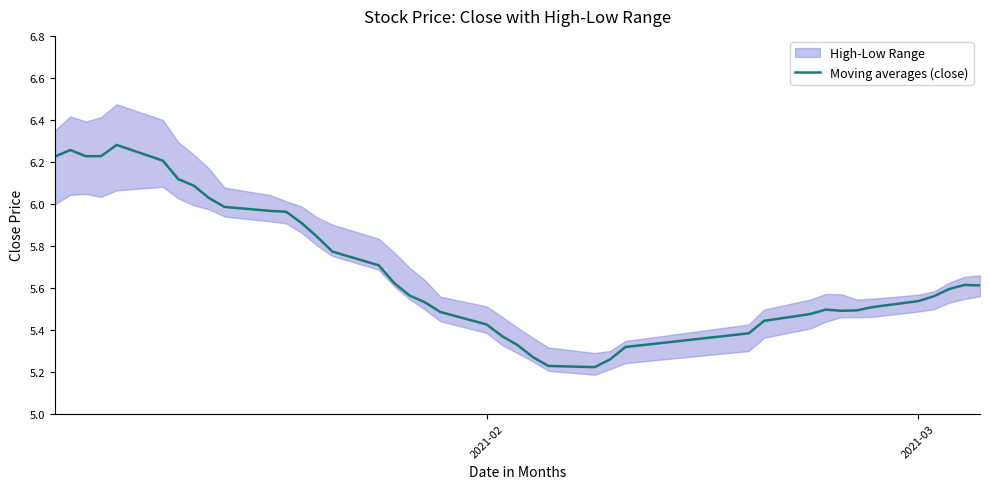

What is the difference between the second highest and second lowest values?

1.0